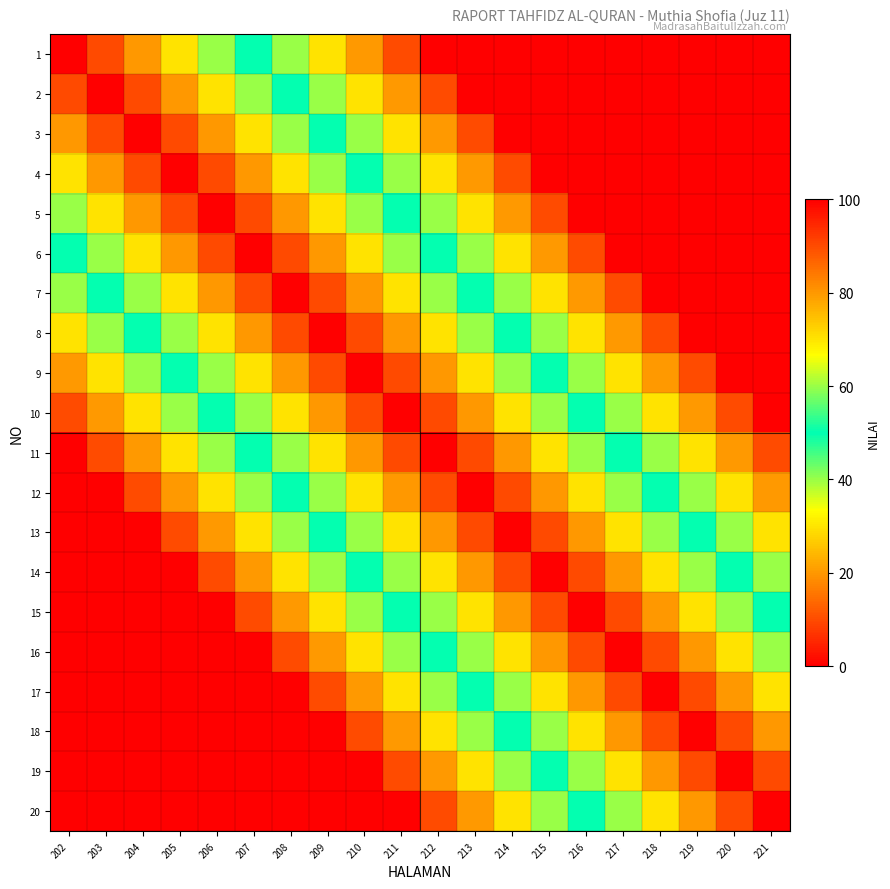

What is the total value across all series at 216?

900